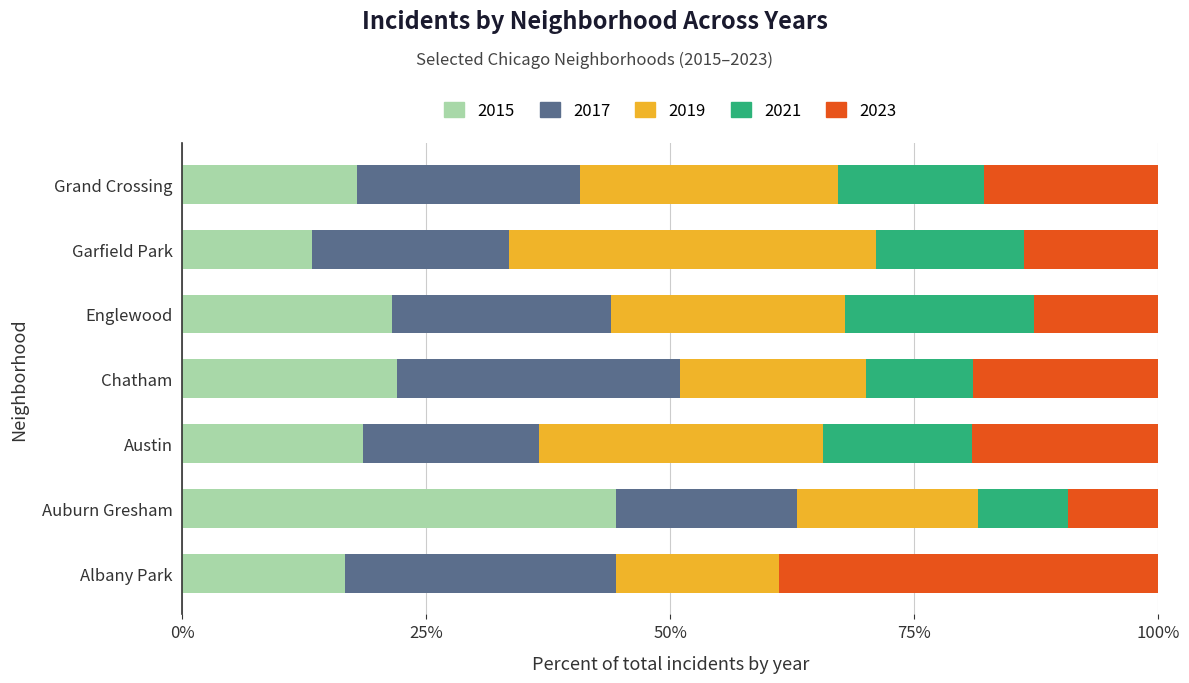

What is the total value across all series at Albany Park?

100.0